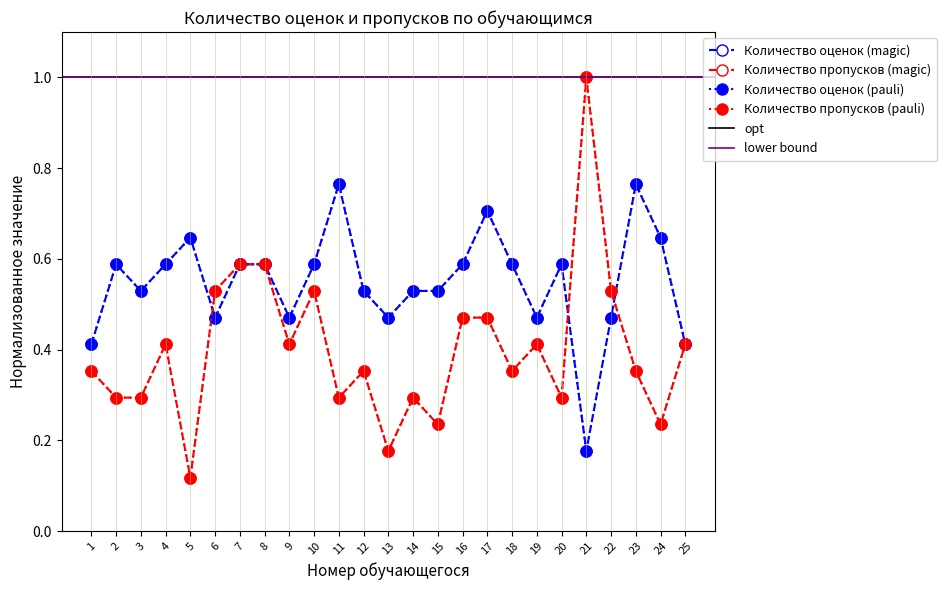

Where do Количество пропусков and Количество оценок first cross each other?

5 and 6